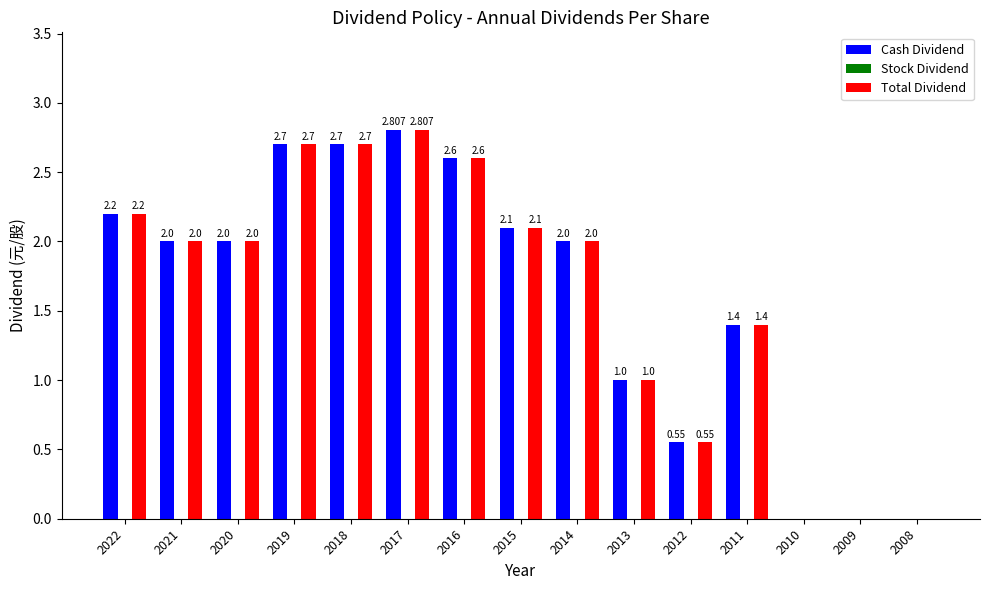

At 2014, list the series in order from smallest to largest.

Stock Dividend, Cash Dividend, Total Dividend